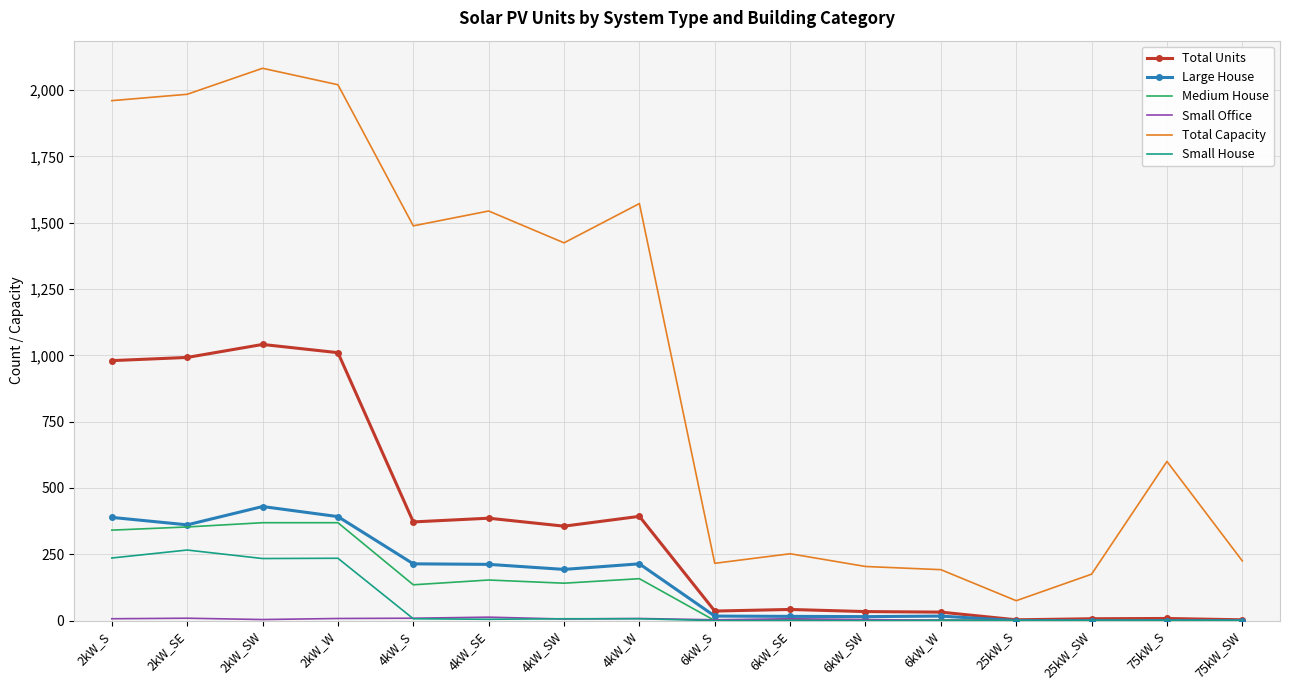

At which category does the chart reach its peak across all series?

2kW_SW